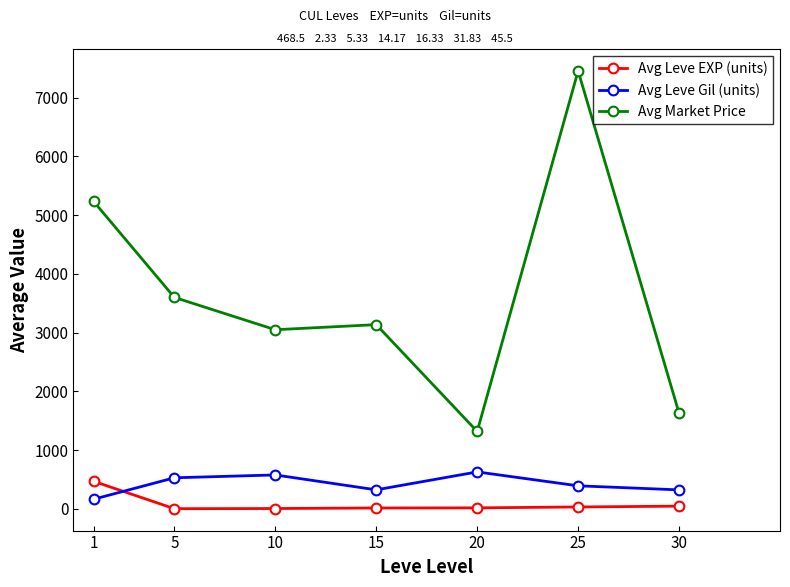

At which category is the sum across all series the highest?

25